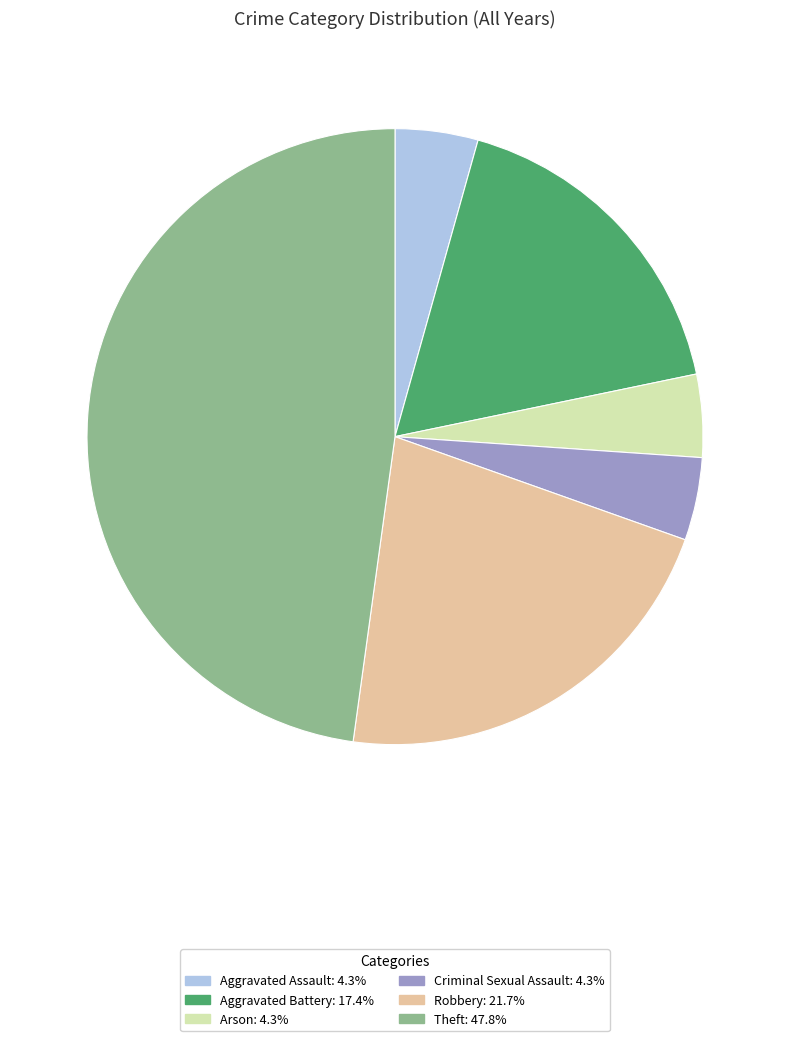

Which slice is the largest?

Theft